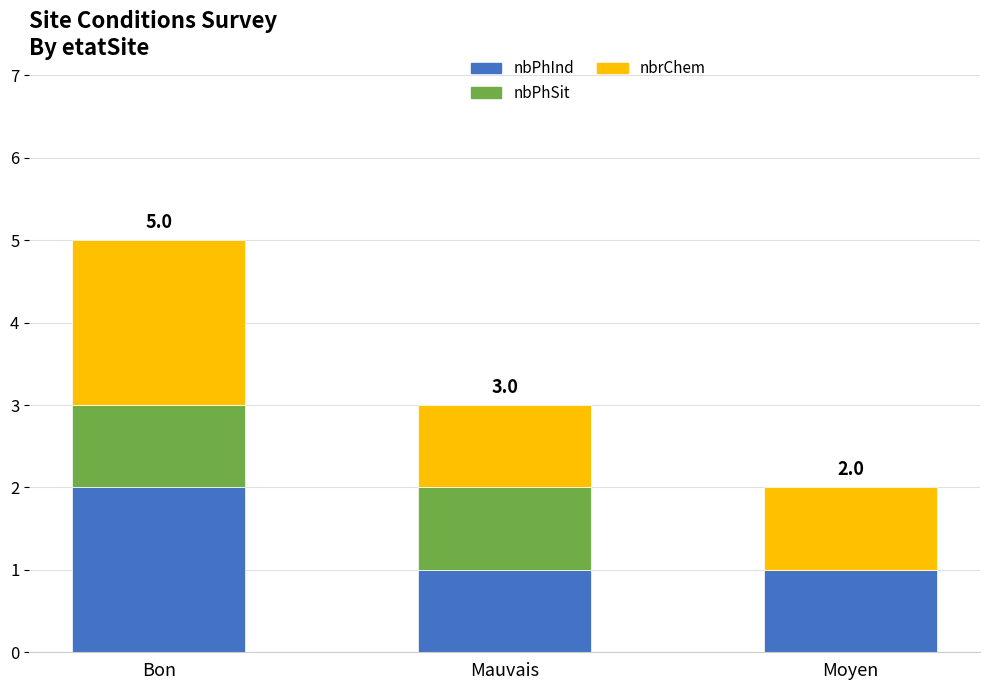

Does the chart contain stacked bars?

Yes